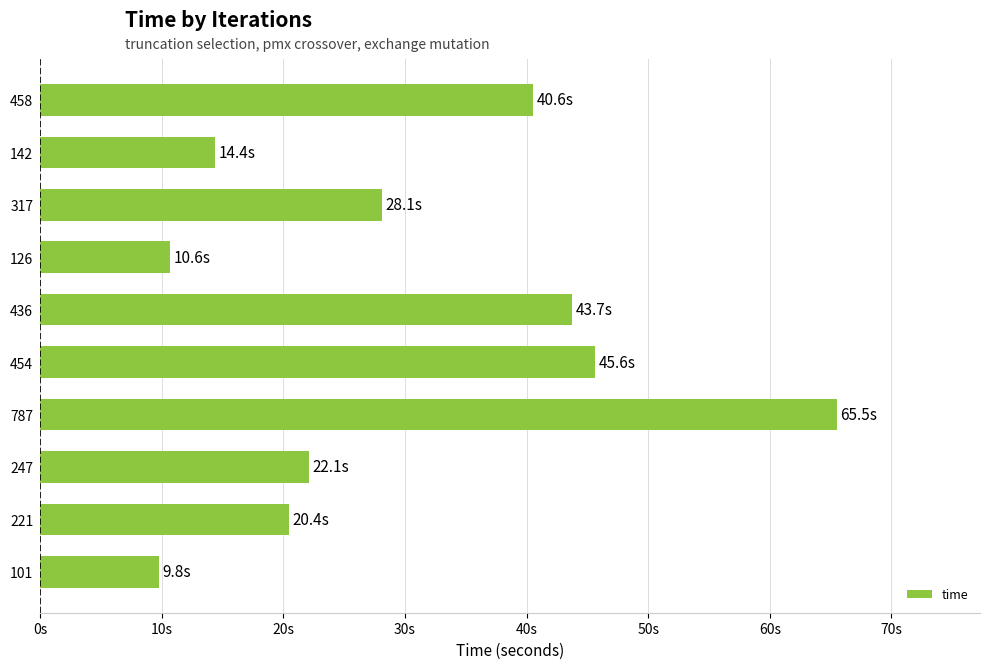

List the labels in order of value, largest first.

787, 454, 436, 458, 317, 247, 221, 142, 126, 101